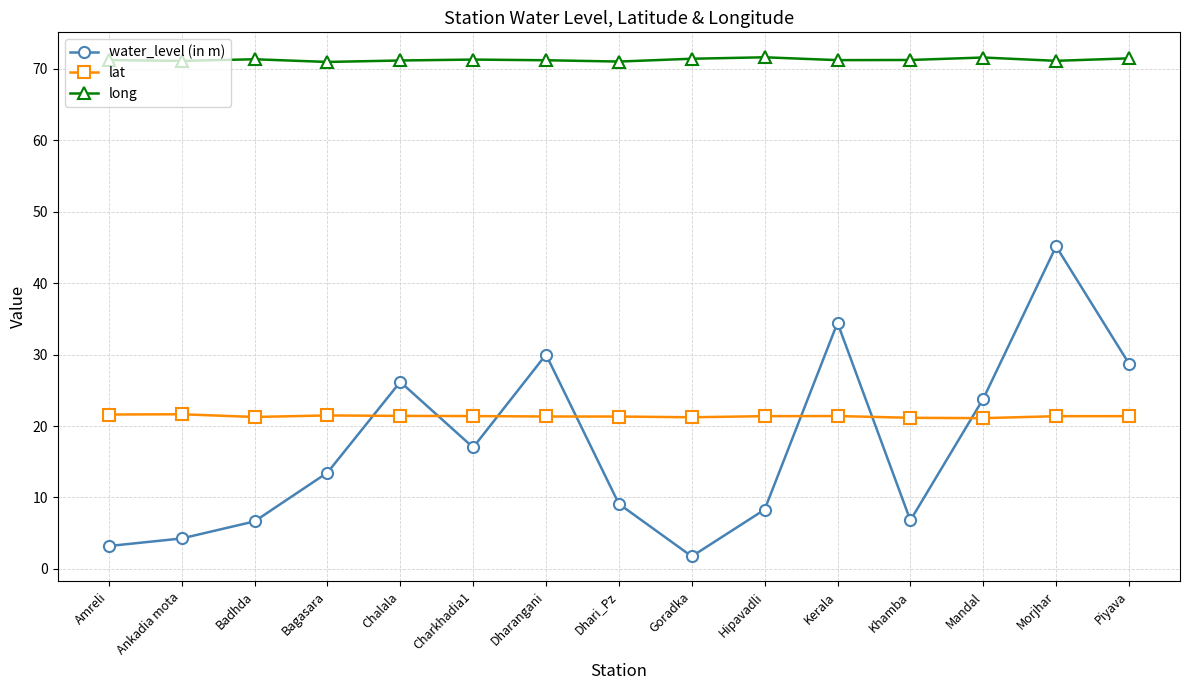

Which series has the widest spread of values?

water_level (in m)